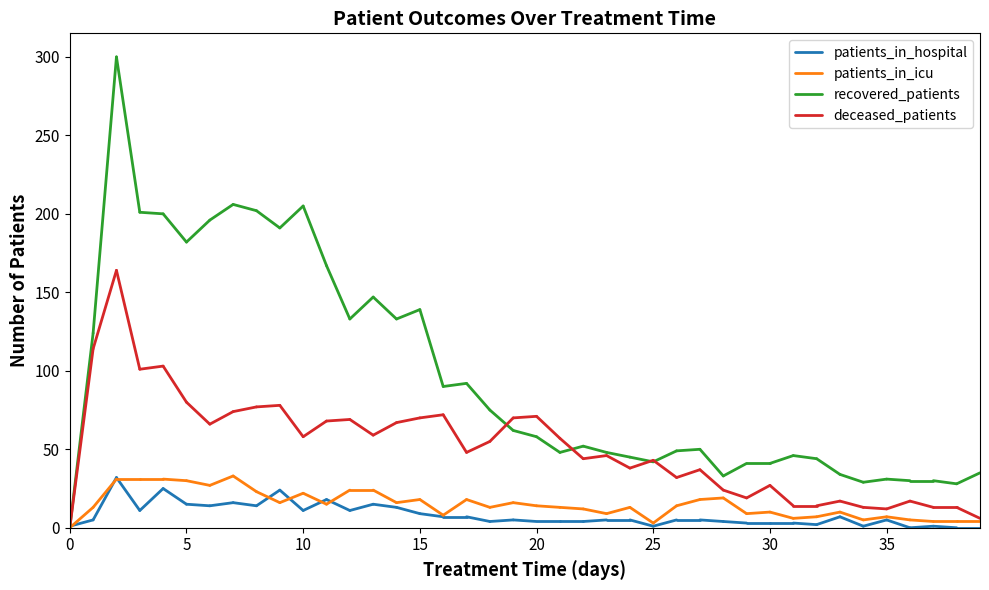

At 0, list the series in order from largest to smallest.

patients_in_hospital, patients_in_icu, recovered_patients, deceased_patients